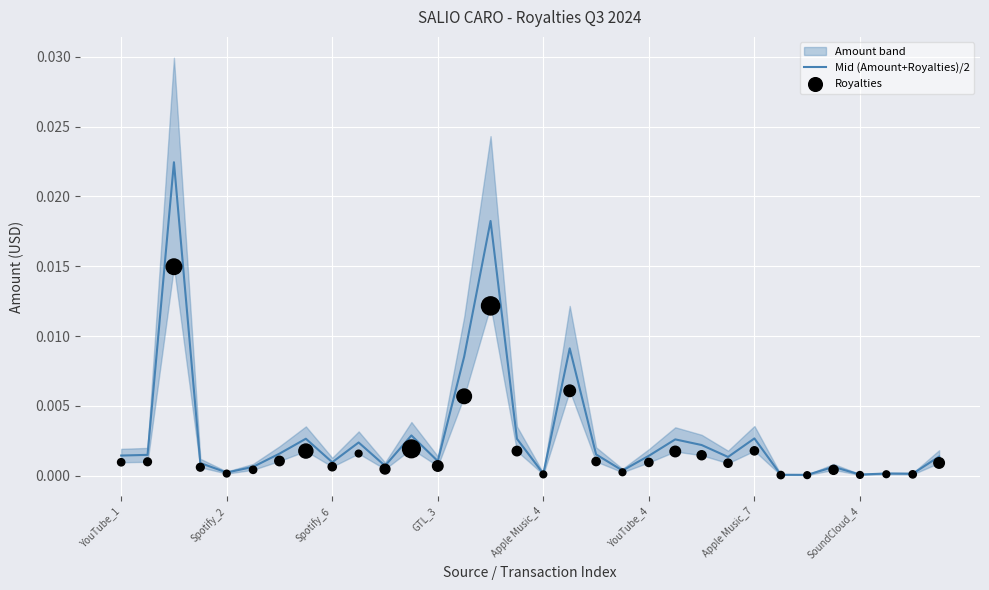

Is the value of Royalties at 27 greater than the value of Mid (Amount+Royalties)/2 at 18?

No